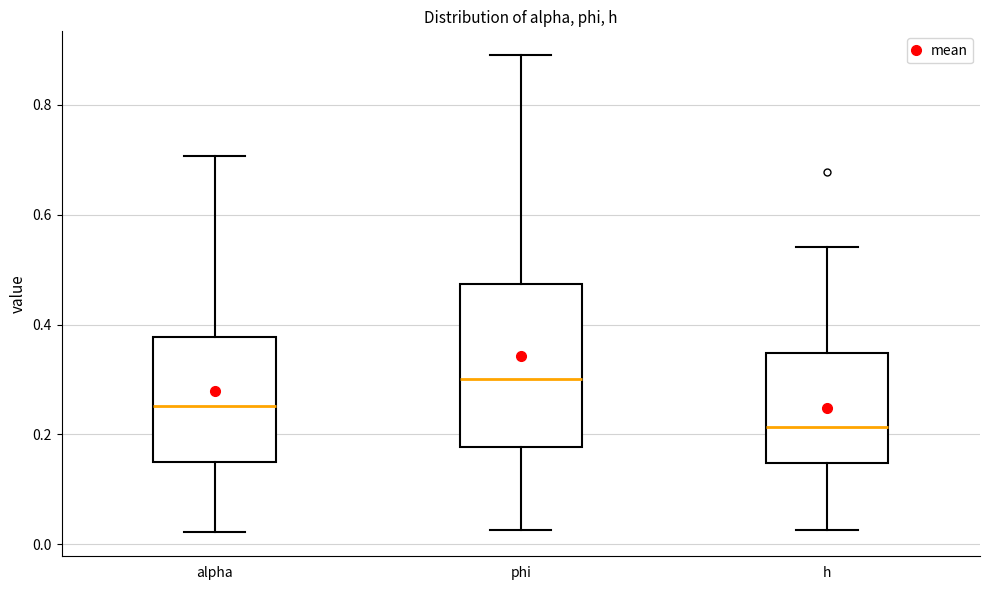

Reading left to right, transcribe this box plot: for each box, give where its median line is, the range the box spans, and where its two whiskers end, as read against the y-axis. The values are not printed on the chart, so give them approximately, as read against the axis.

alpha: median 0.26, box 0.16 to 0.38, whiskers 0.02 to 0.70
phi: median 0.30, box 0.18 to 0.48, whiskers 0.02 to 0.90
h: median 0.22, box 0.14 to 0.34, whiskers 0.02 to 0.54